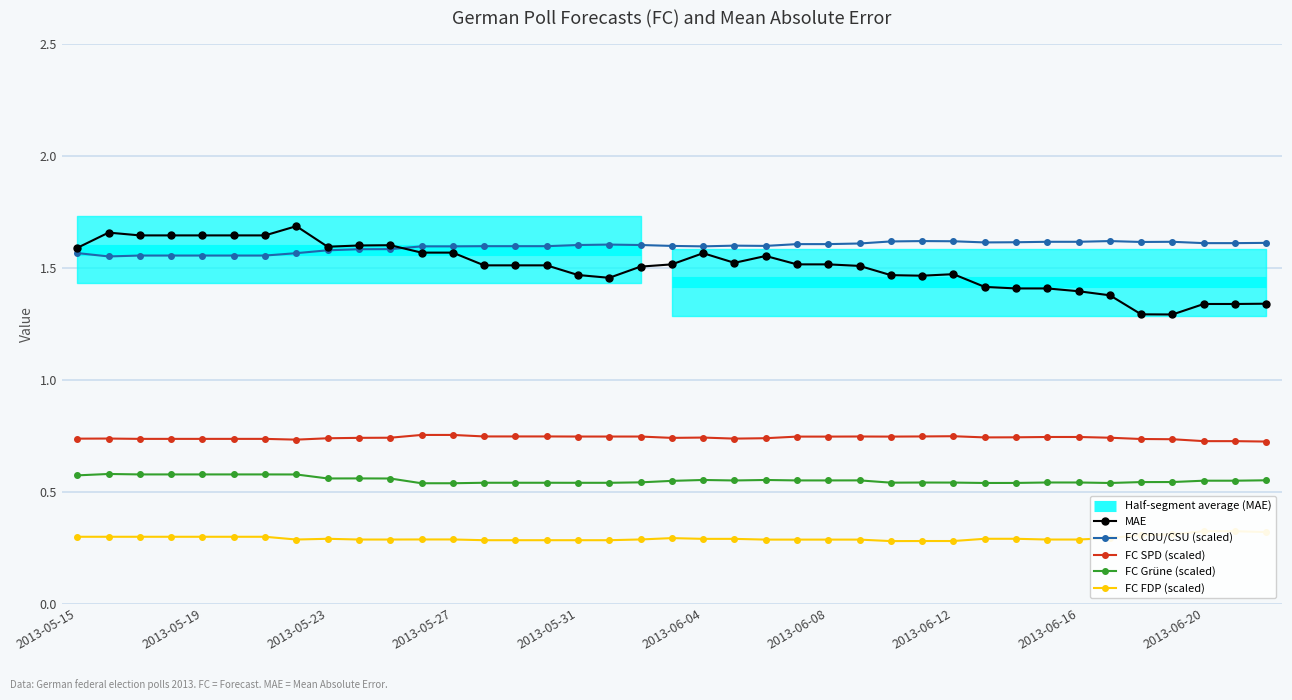

Reading left to right, list all the values displayed in this chart.

FC_CDU_CSU: 1.6	1.5	1.6	1.6	1.6	1.6	1.6	1.6	1.6	1.6	1.6	1.6	1.6	1.6	1.6	1.6	1.6	1.6	1.6	1.6	1.6	1.6	1.6	1.6	1.6	1.6	1.6	1.6	1.6	1.6	1.6	1.6	1.6	1.6	1.6	1.6	1.6	1.6	1.6
FC_SPD: 0.7	0.7	0.7	0.7	0.7	0.7	0.7	0.7	0.7	0.7	0.7	0.8	0.8	0.7	0.7	0.7	0.7	0.7	0.7	0.7	0.7	0.7	0.7	0.7	0.7	0.7	0.7	0.7	0.7	0.7	0.7	0.7	0.7	0.7	0.7	0.7	0.7	0.7	0.7
FC_Gruene: 0.6	0.6	0.6	0.6	0.6	0.6	0.6	0.6	0.6	0.6	0.6	0.5	0.5	0.5	0.5	0.5	0.5	0.5	0.5	0.5	0.6	0.5	0.6	0.5	0.5	0.5	0.5	0.5	0.5	0.5	0.5	0.5	0.5	0.5	0.5	0.5	0.5	0.5	0.6
FC_FDP: 0.3	0.3	0.3	0.3	0.3	0.3	0.3	0.3	0.3	0.3	0.3	0.3	0.3	0.3	0.3	0.3	0.3	0.3	0.3	0.3	0.3	0.3	0.3	0.3	0.3	0.3	0.3	0.3	0.3	0.3	0.3	0.3	0.3	0.3	0.3	0.3	0.3	0.3	0.3
MAE: 1.6	1.7	1.6	1.6	1.6	1.6	1.6	1.7	1.6	1.6	1.6	1.6	1.6	1.5	1.5	1.5	1.5	1.5	1.5	1.5	1.6	1.5	1.6	1.5	1.5	1.5	1.5	1.5	1.5	1.4	1.4	1.4	1.4	1.4	1.3	1.3	1.3	1.3	1.3